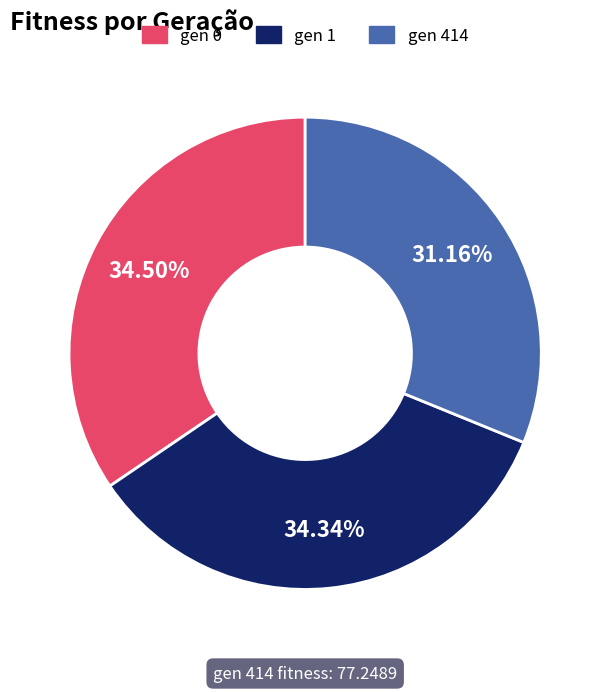

Does any single category account for the majority?

No